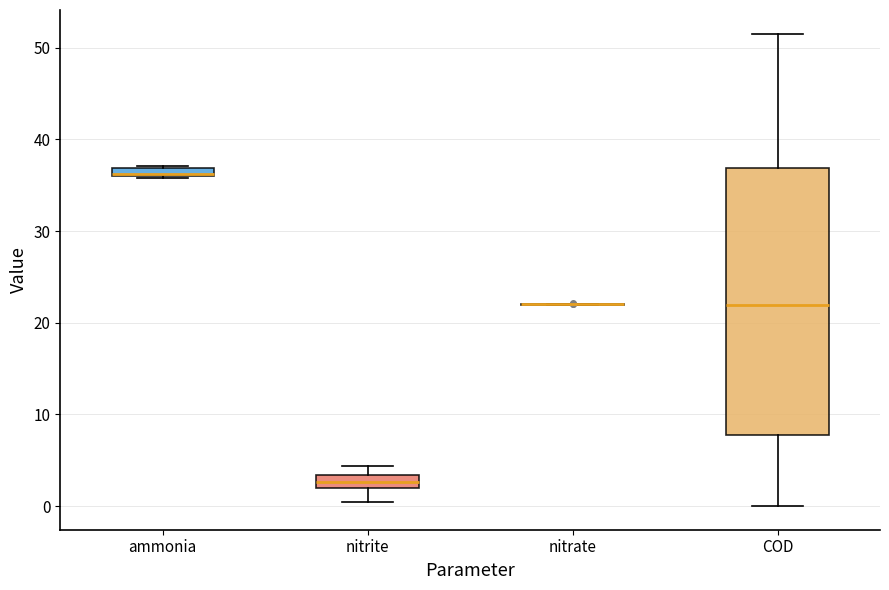

Where does the lower whisker of the box for nitrite end on the y-axis? The values are not printed on the chart, so give them approximately, as read against the axis.

0